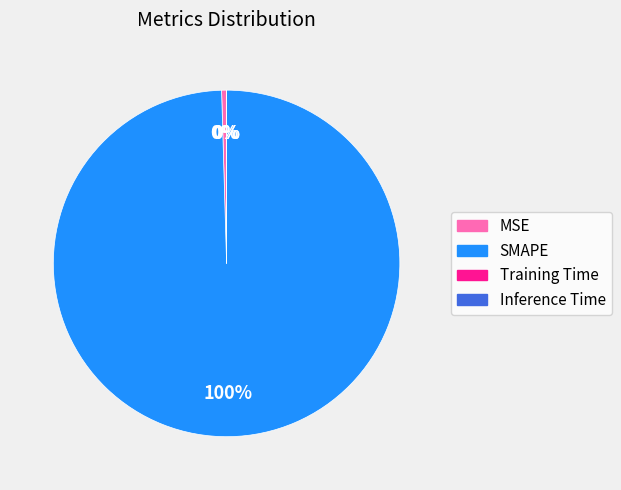

Between SMAPE and MSE, which is larger?

SMAPE